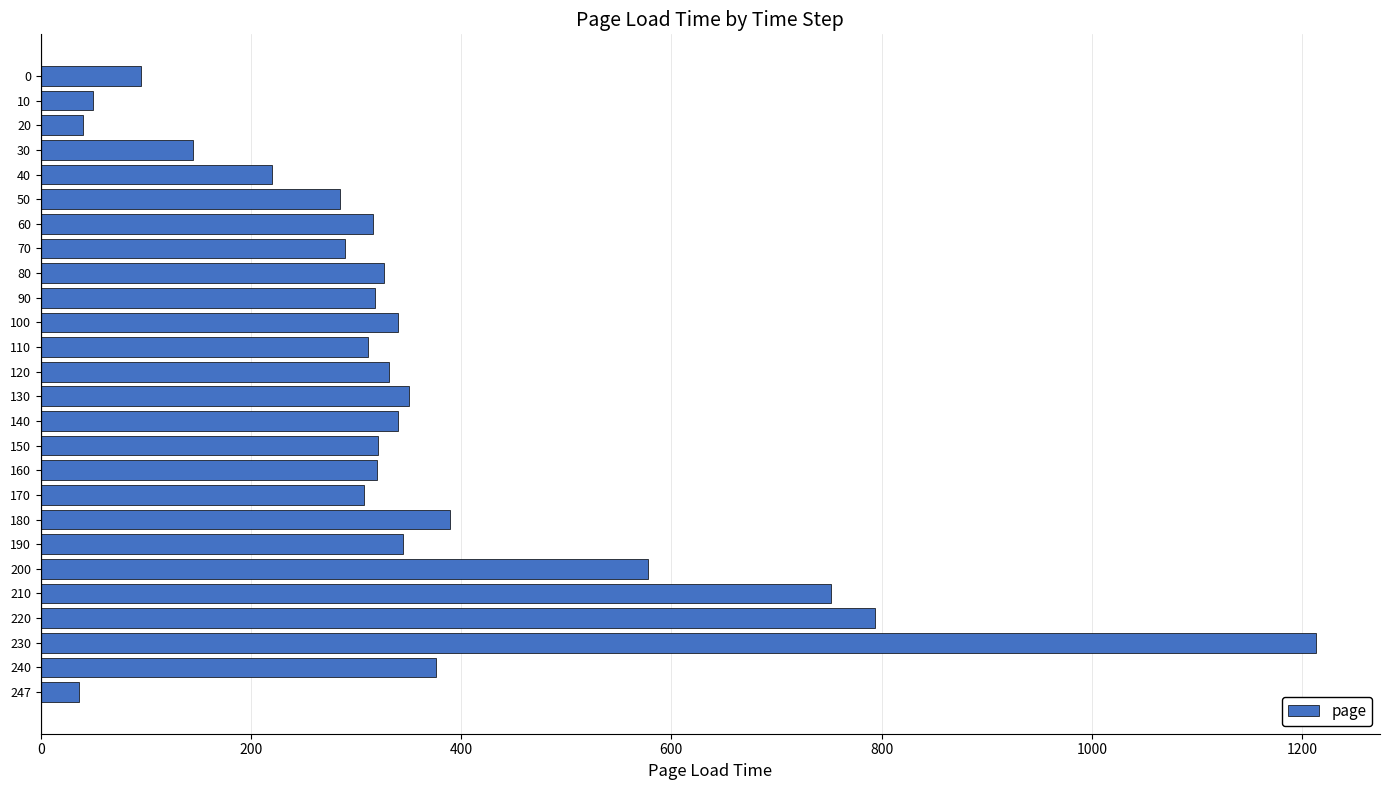

How many values are below 320?

12